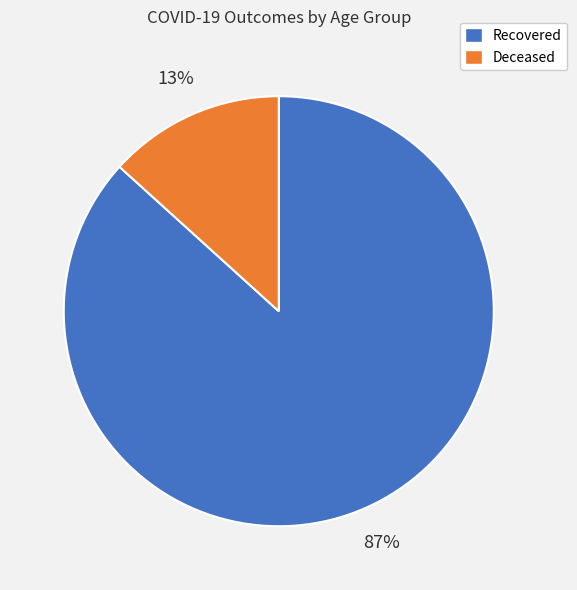

How many segments does this pie chart have?

2